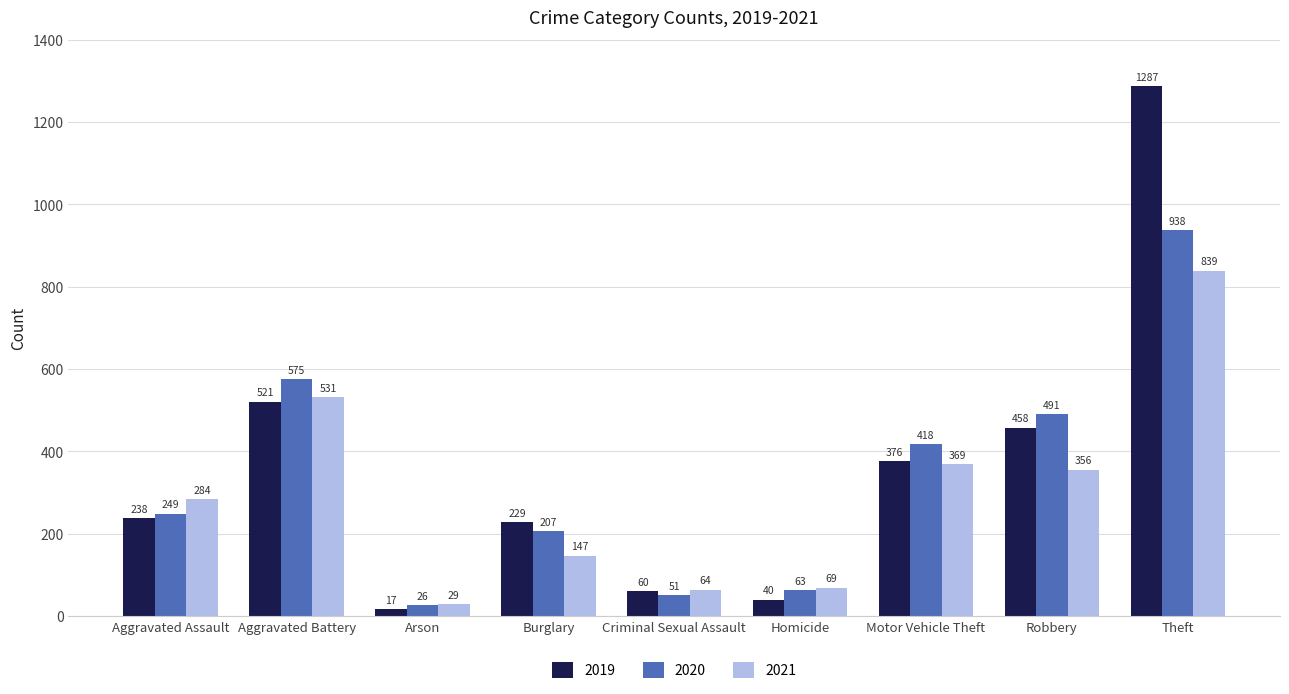

What is the value of the 2021 bar at the 9th from the left?

839